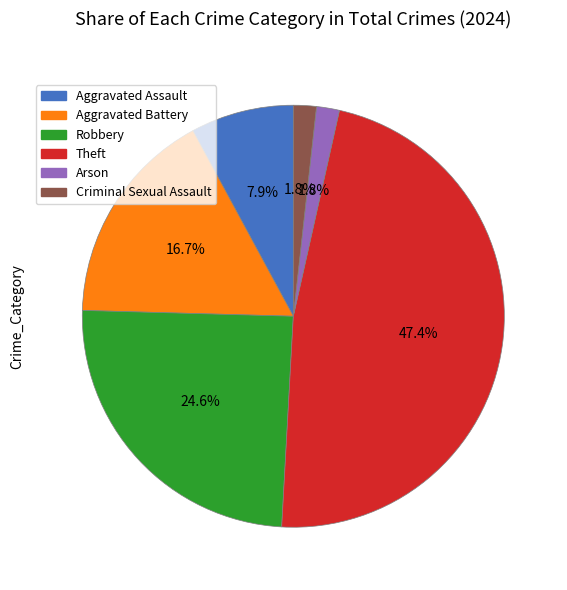

Is there any slice that represents more than half of the pie?

No